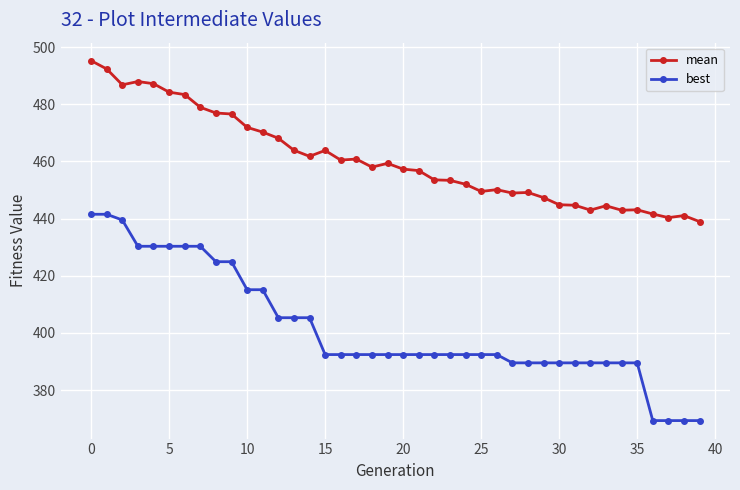

Rank the series by their average value, from lowest to highest.

best, mean